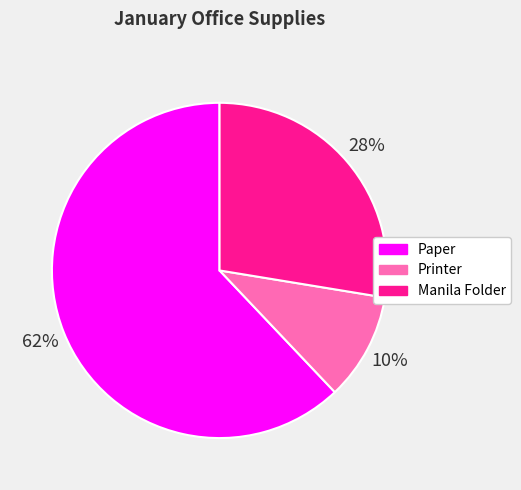

Combined, do Paper and Printer account for over 50%?

Yes